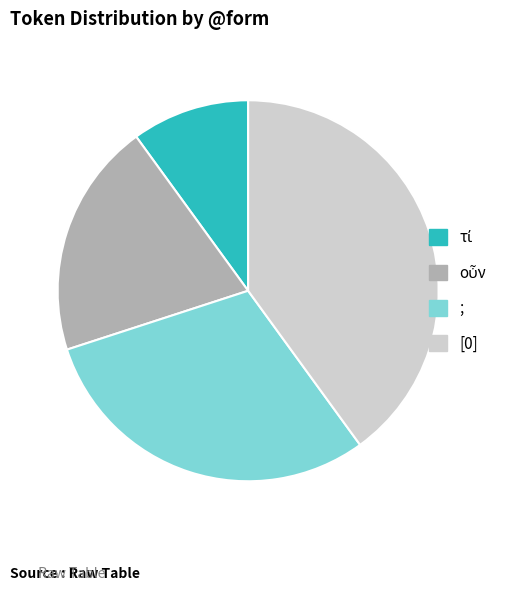

How many segments does this pie chart have?

4